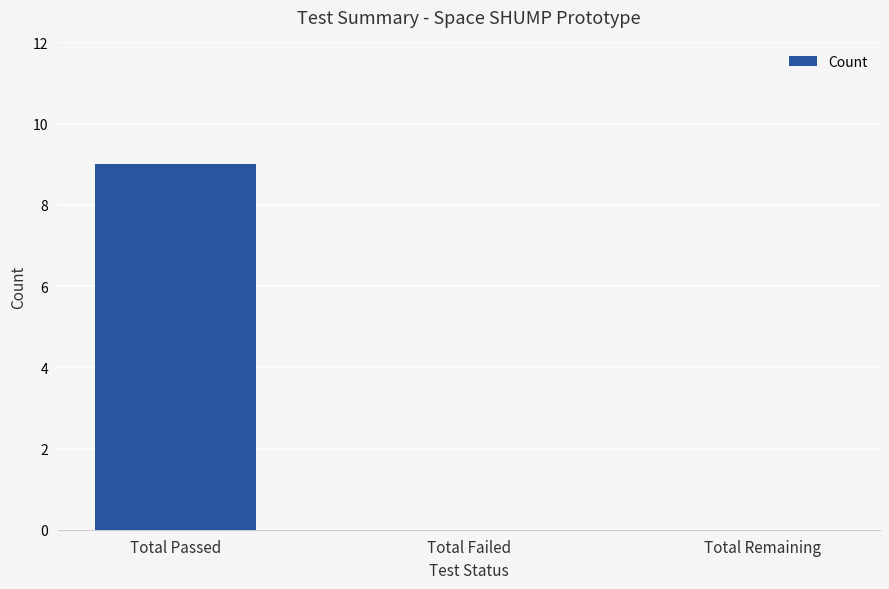

Does the chart contain stacked bars?

No